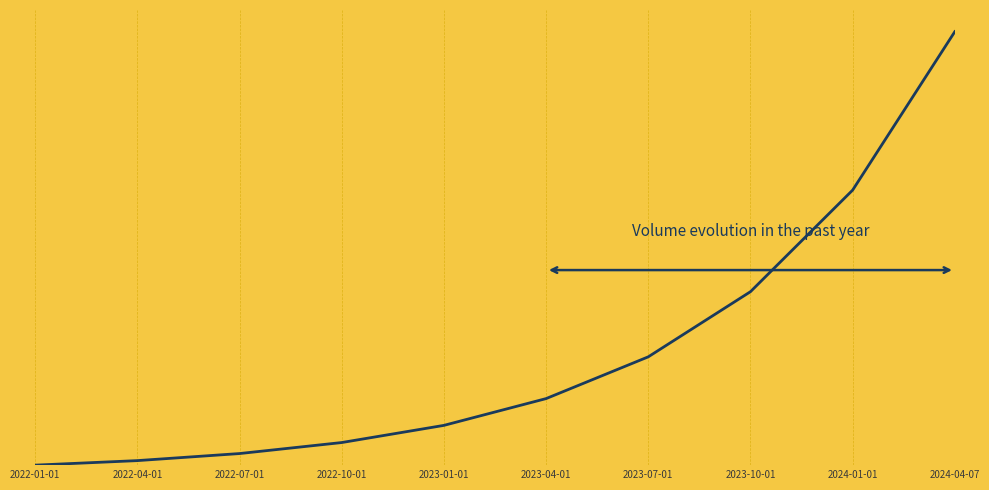

List the labels in order of value, largest first.

2024-04-07, 2024-01-01, 2023-10-01, 2023-07-01, 2023-04-01, 2023-01-01, 2022-10-01, 2022-07-01, 2022-04-01, 2022-01-01